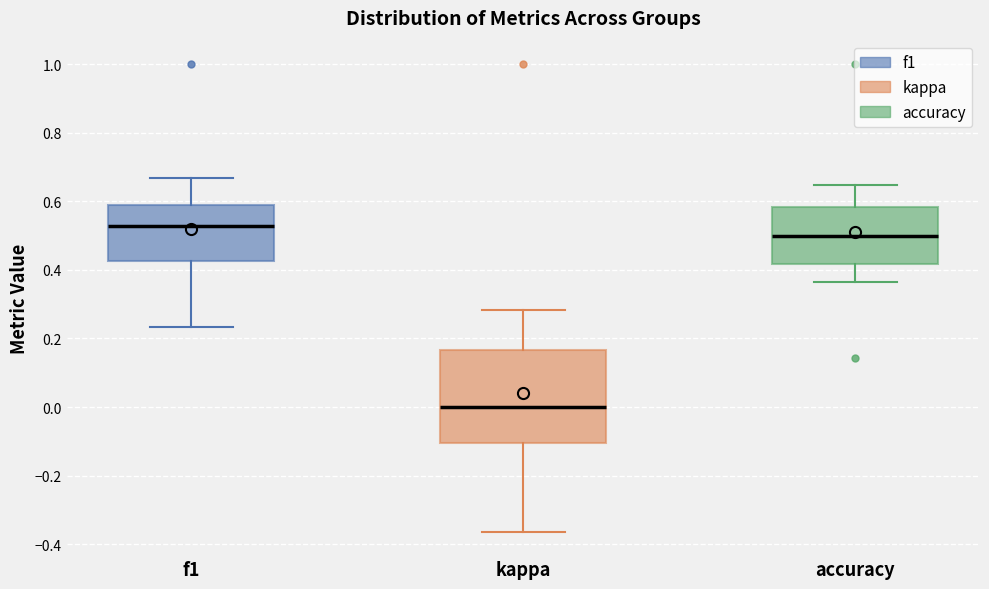

Comparing the boxes themselves (not the whiskers), which one is the tallest?

kappa